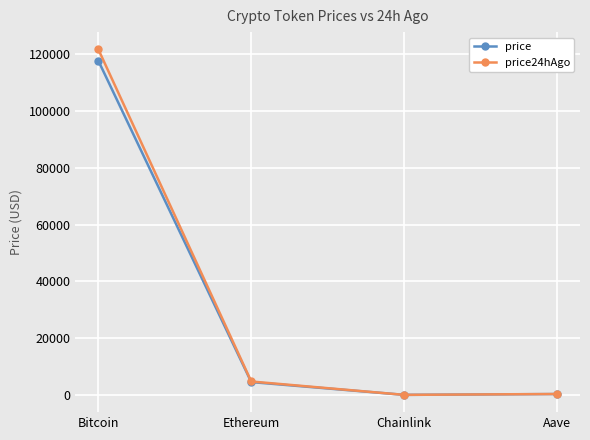

Is it true that price equals 78426.7 at Bitcoin?

False